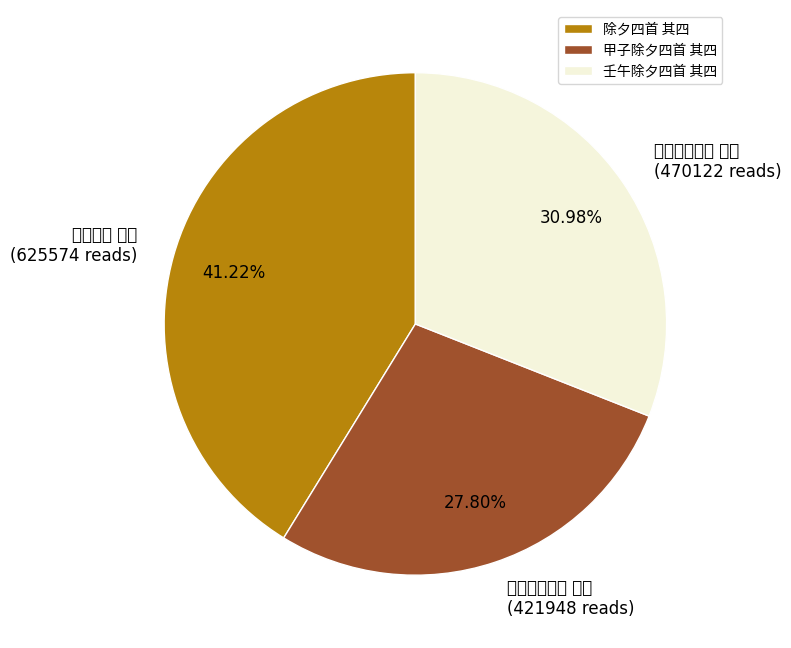

Combined, do 除夕四首 其四 and 壬午除夕四首 其四 account for over 50%?

Yes